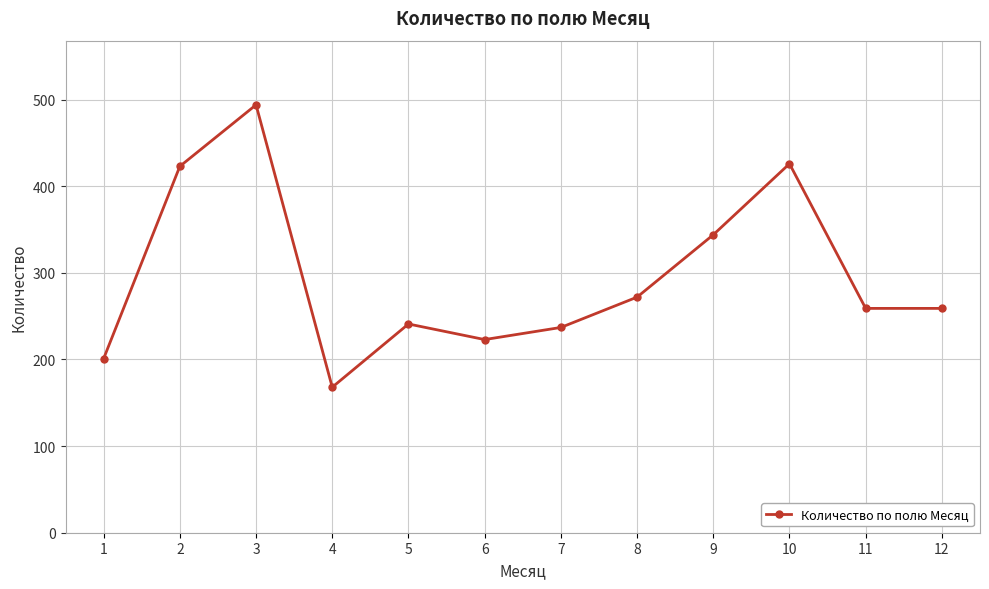

How many data points are less than 259?

5